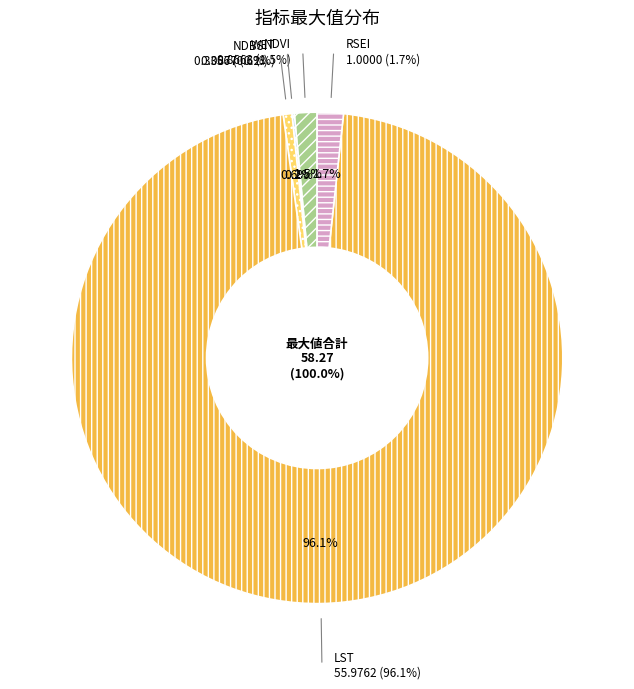

To the nearest percent, what percentage of the pie is LST?

96%